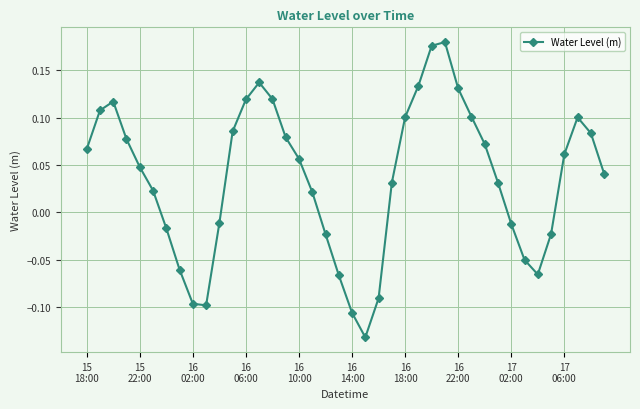

How many interior local peaks (higher than both neighbors) does the data have?

4